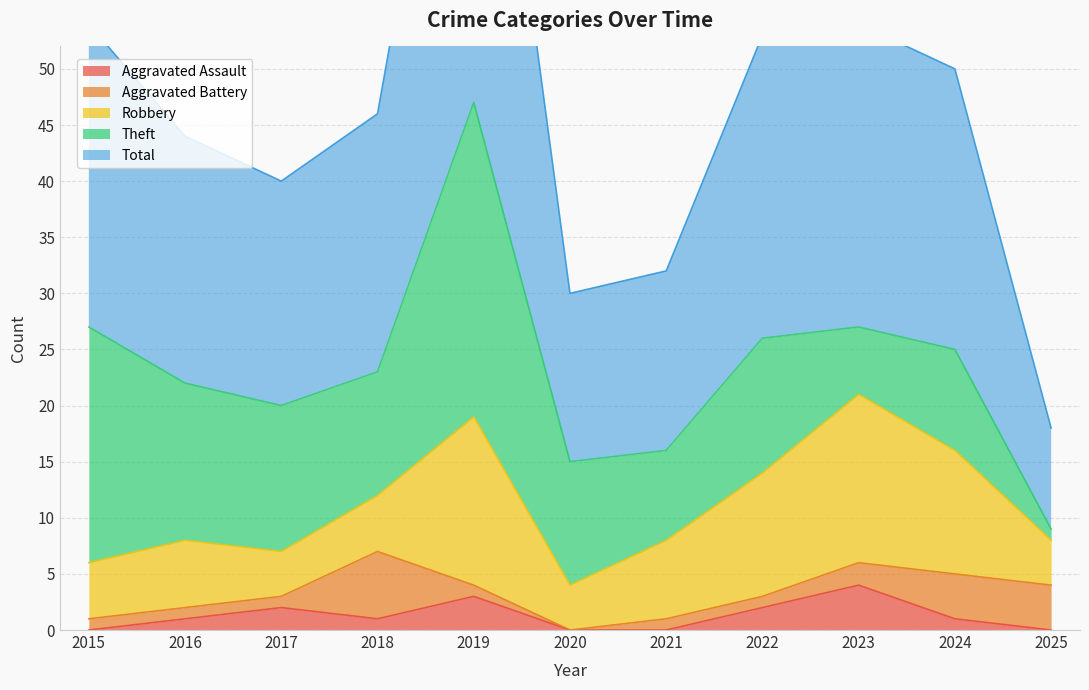

What is the greatest value displayed?

47